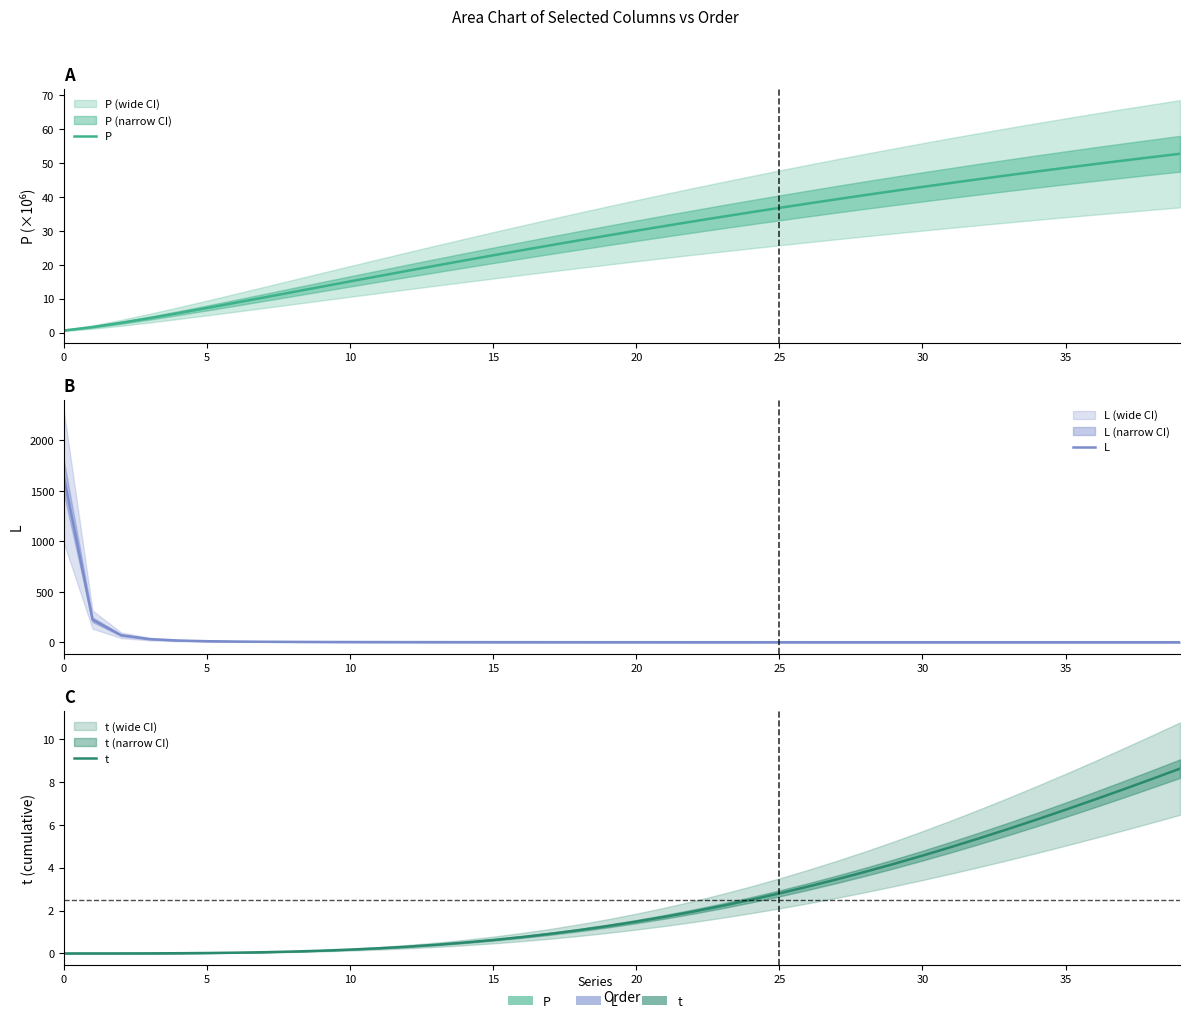

What are all the series names shown in the legend?

P, L, t